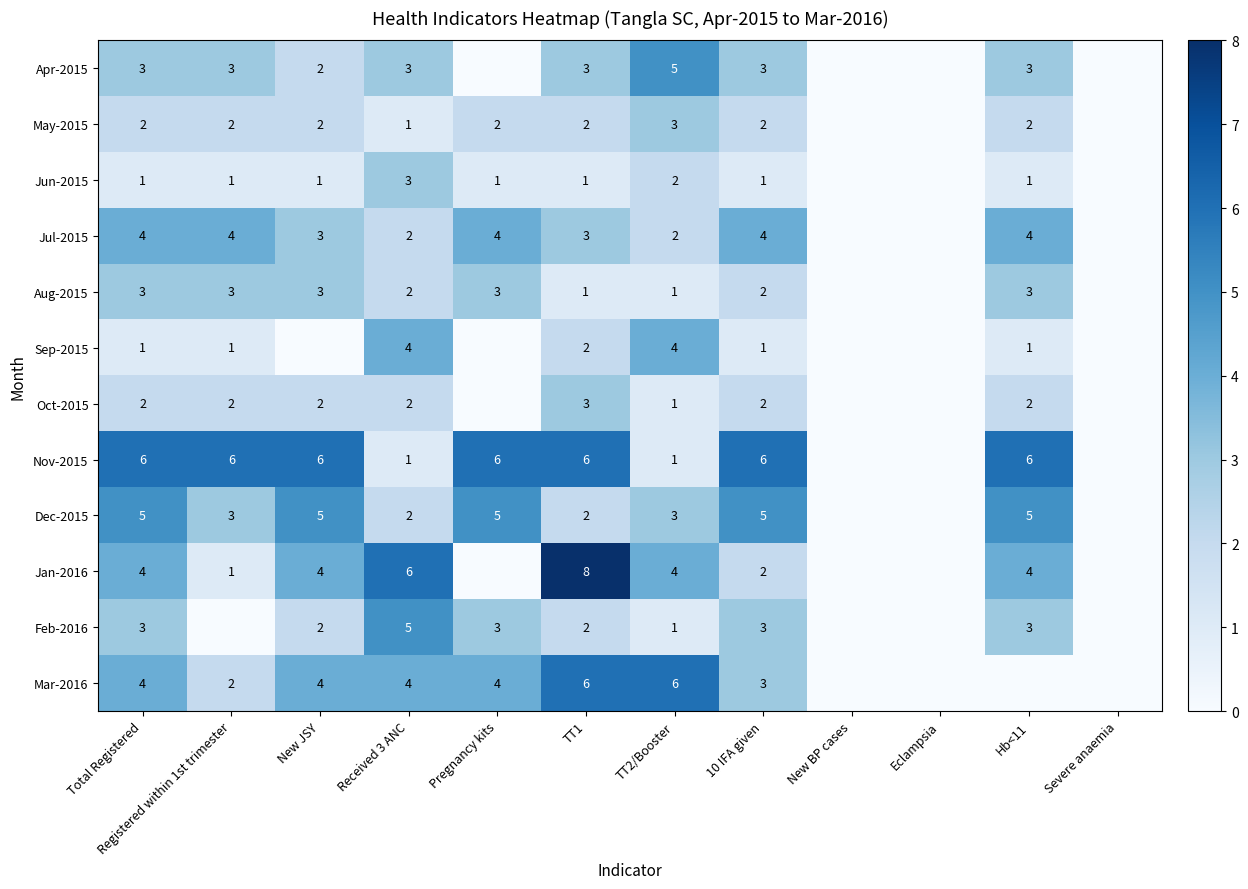

At which label is Aug-2015 closest to 1?

TT1